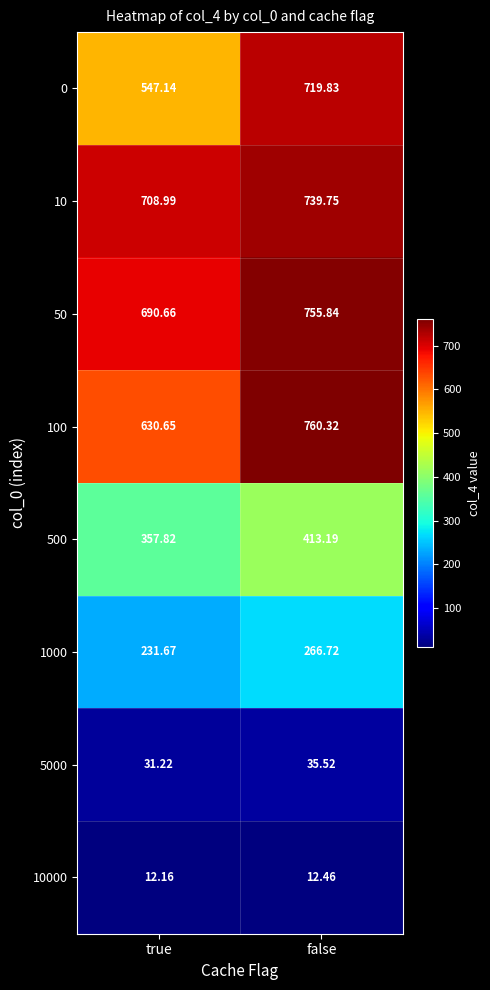

At which label does 0 first exceed 719?

false